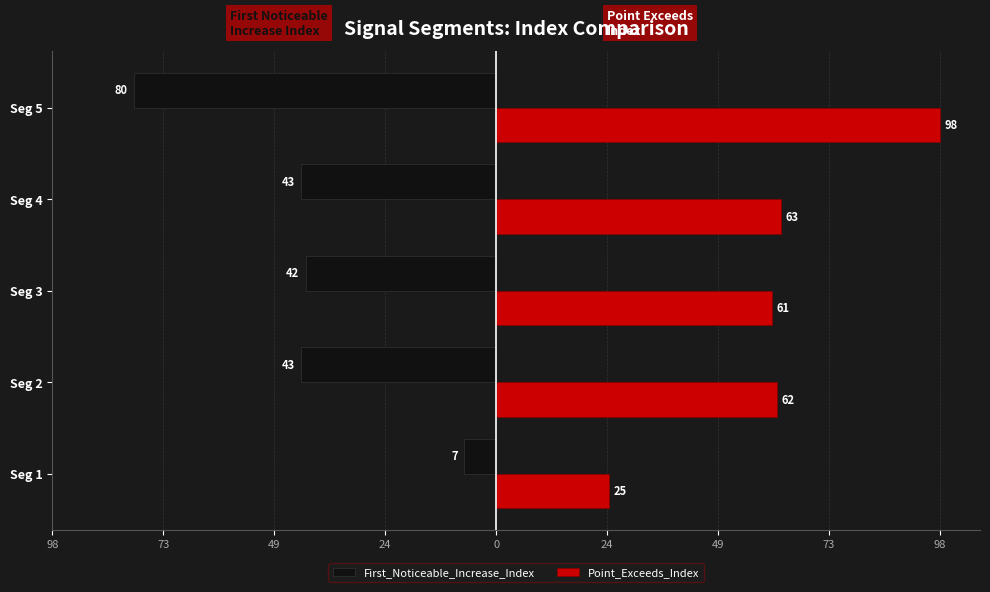

What are all the series names shown in the legend?

First_Noticeable_Increase_Index, Point_Exceeds_Index